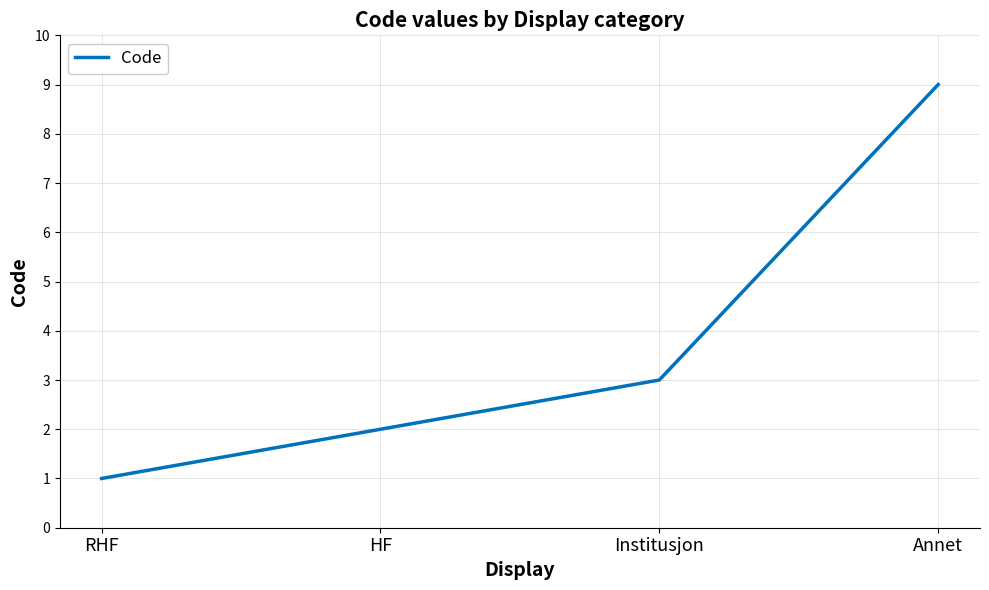

Reading left to right, what are all the values shown in this chart?

1	2	3	9